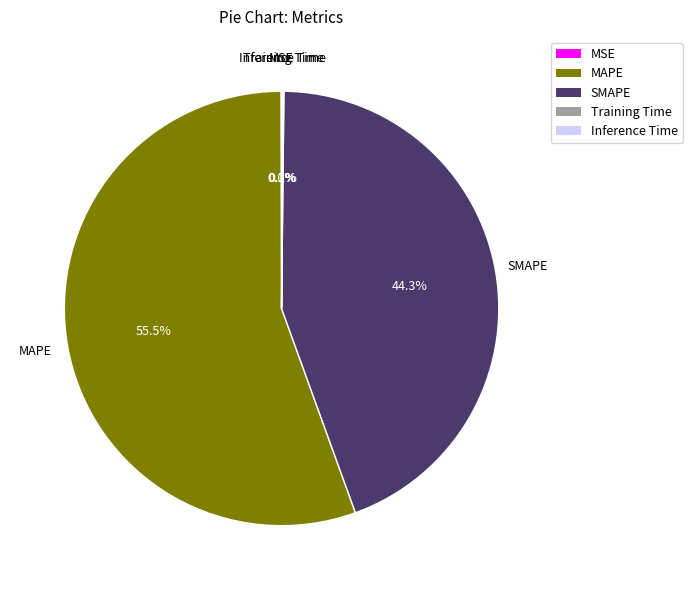

To the nearest percent, what is the average slice percentage?

20%